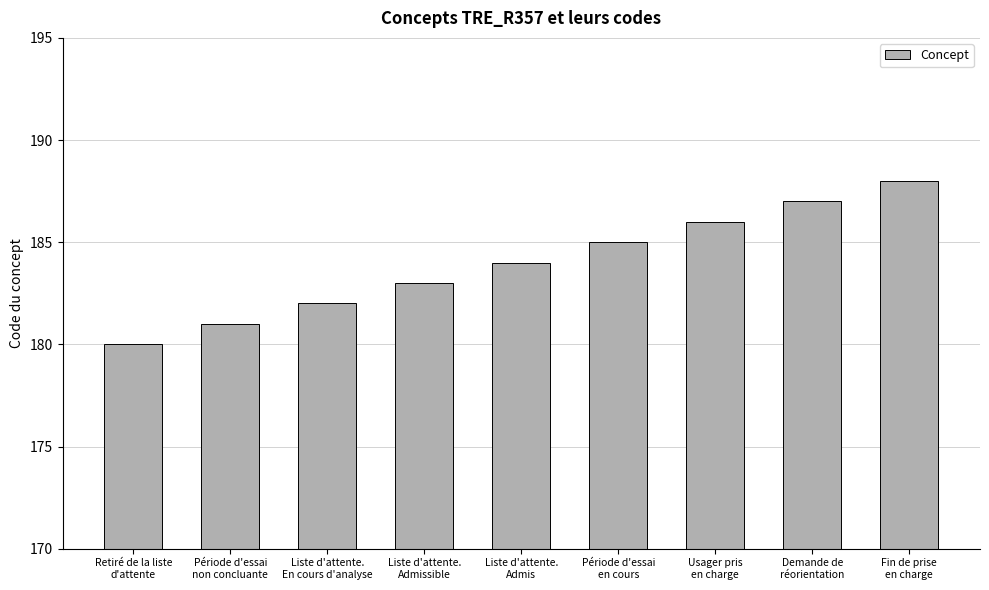

What is the label of the 4th bar from the left?

Liste d'attente.
Admissible